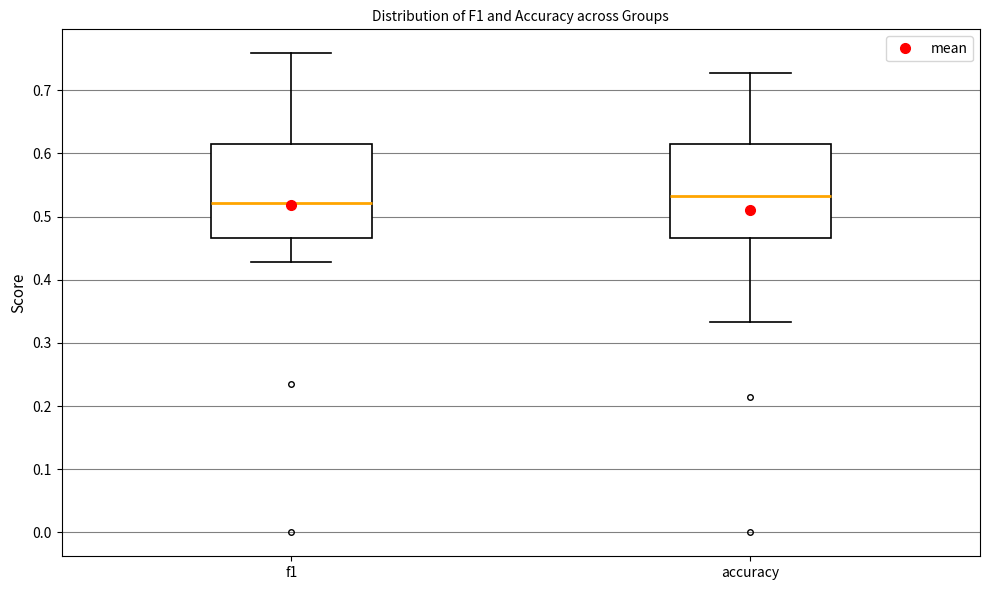

Reading left to right, transcribe this box plot: for each box, give where its median line is, the range the box spans, and where its two whiskers end, as read against the y-axis. The values are not printed on the chart, so give them approximately, as read against the axis.

f1: median 0.52, box 0.47 to 0.62, whiskers 0.43 to 0.76
accuracy: median 0.53, box 0.47 to 0.62, whiskers 0.33 to 0.73